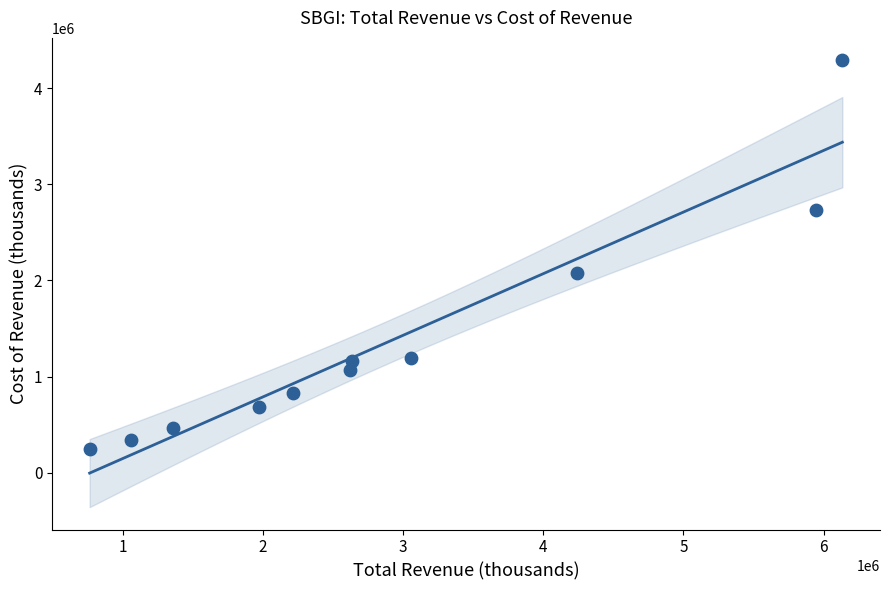

What is the average X value?

2910600